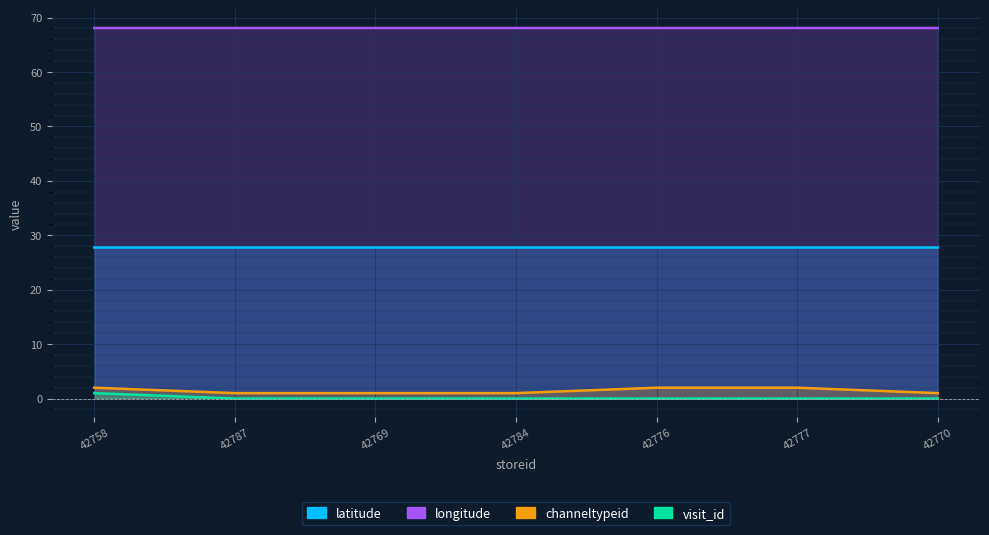

Reading left to right, transcribe all the data shown in this chart.

latitude: 27.8	27.8	27.8	27.8	27.8	27.8	27.8
longitude: 68.1	68.1	68.1	68.1	68.1	68.1	68.1
channeltypeid: 2.0	1.0	1.0	1.0	2.0	2.0	1.0
visit_id: 1.0	0.0	0.0	0.0	0.0	0.0	0.0